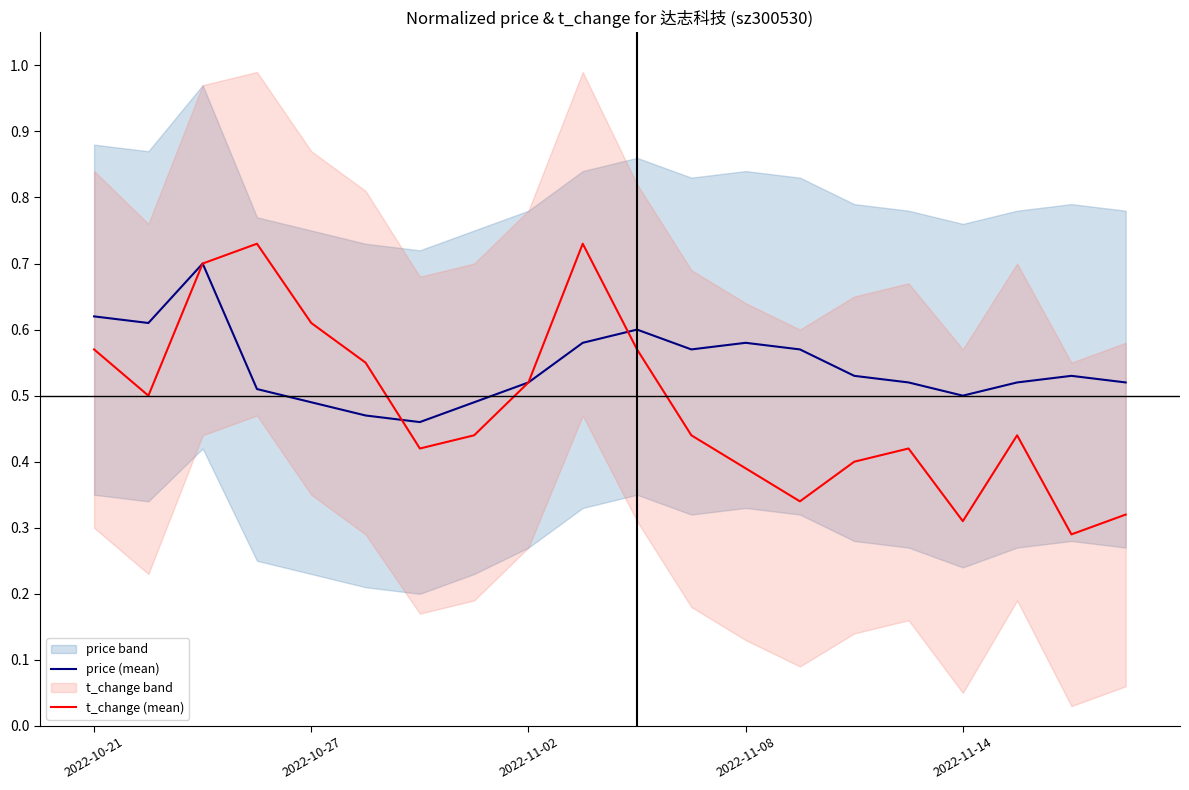

Which series changed the most between 10 and 11?

t_change